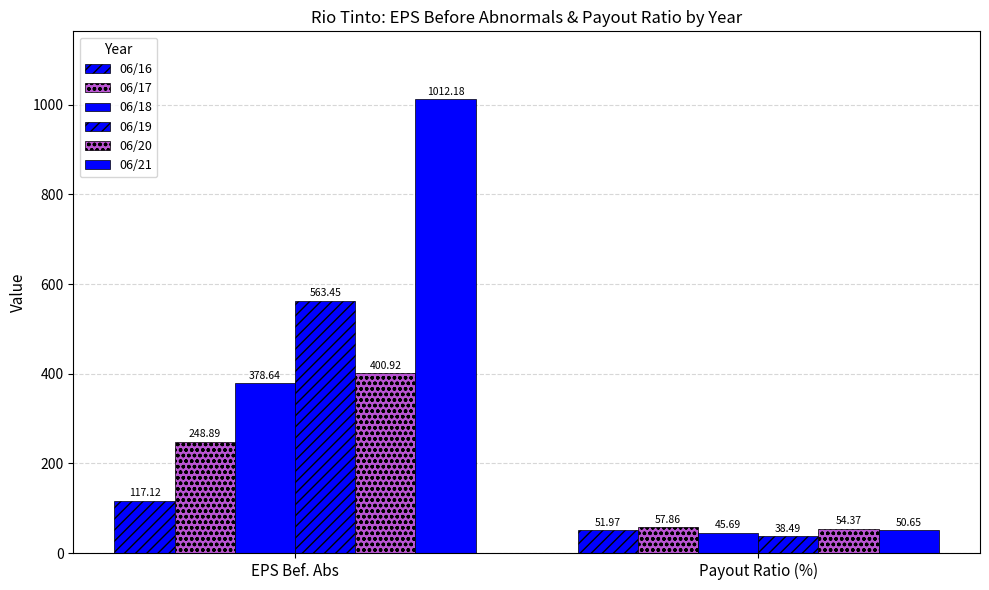

How many values in the 06/19 series are below 563?

1